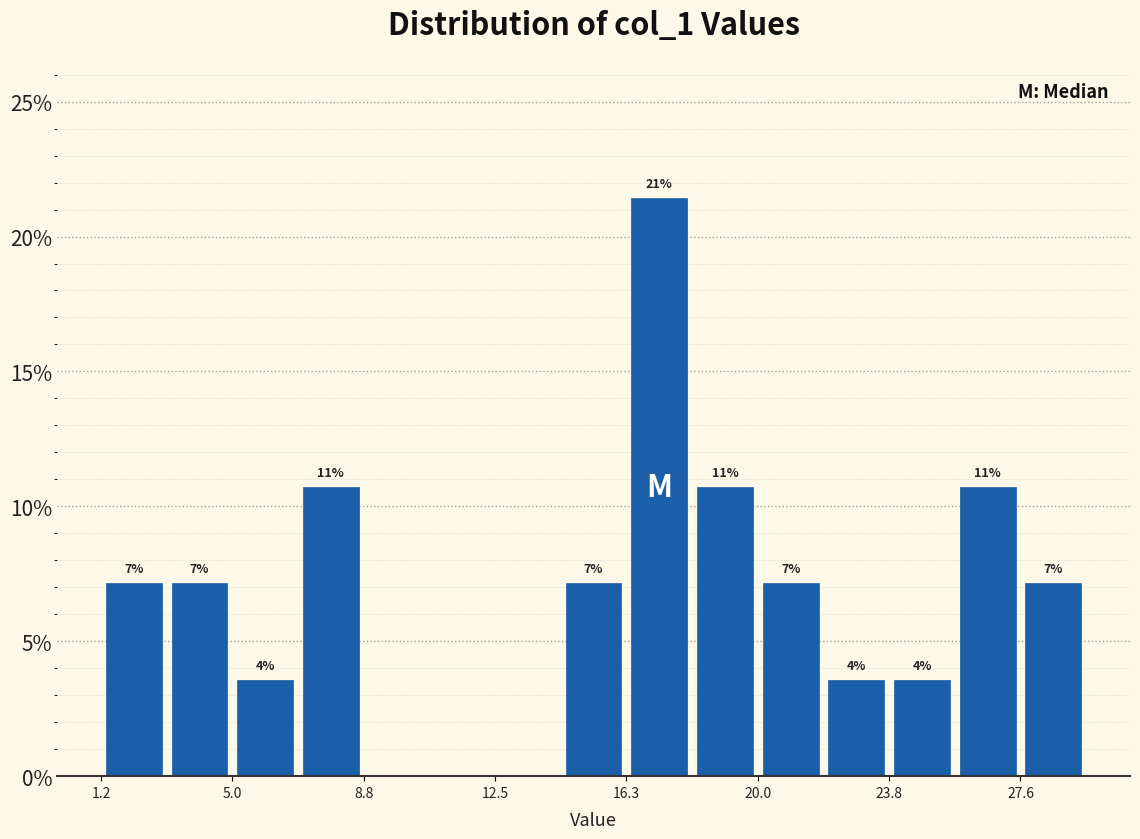

Around what value on the x-axis is the tallest bar? Give the approximate position of its centre, as read against the axis.

17.0